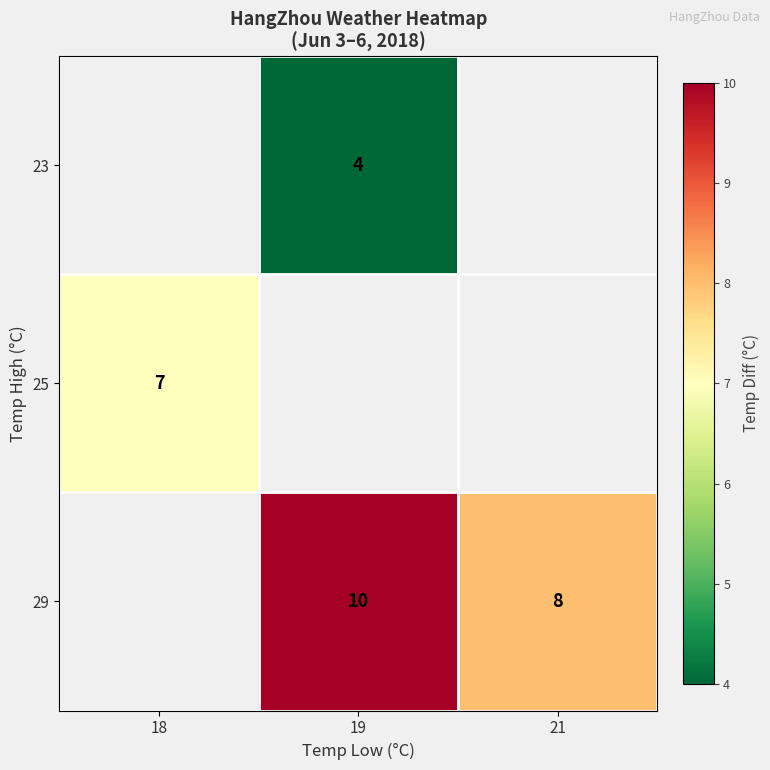

Which label corresponds to the largest value in the chart?

19